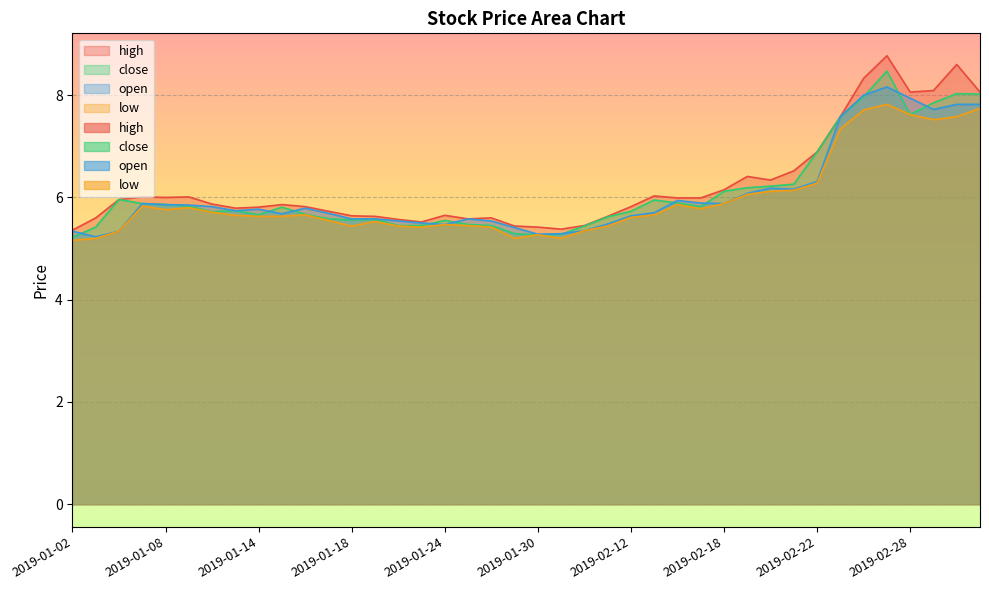

What is the difference between the low values at 2019-02-01 and 2019-01-02?

0.2